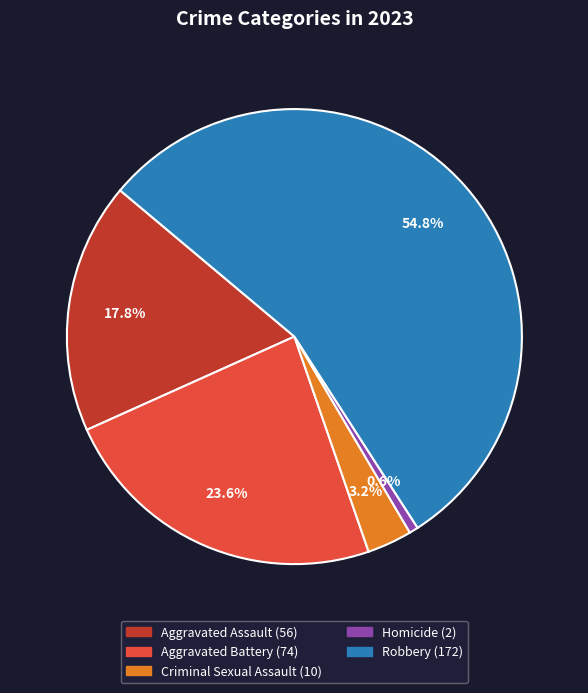

What percentage is the Aggravated Assault slice, to the nearest percent?

18%